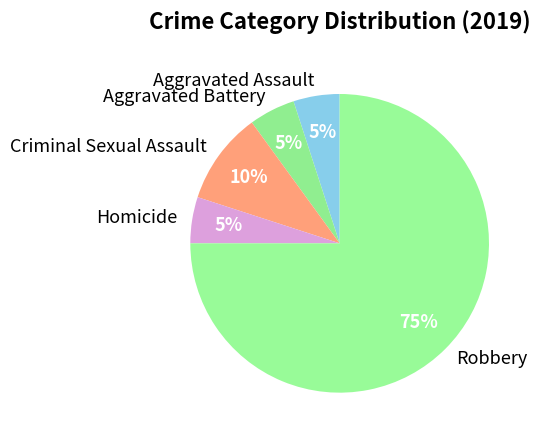

To the nearest percent, what is the difference between the Robbery and Aggravated Battery slice percentages?

70%